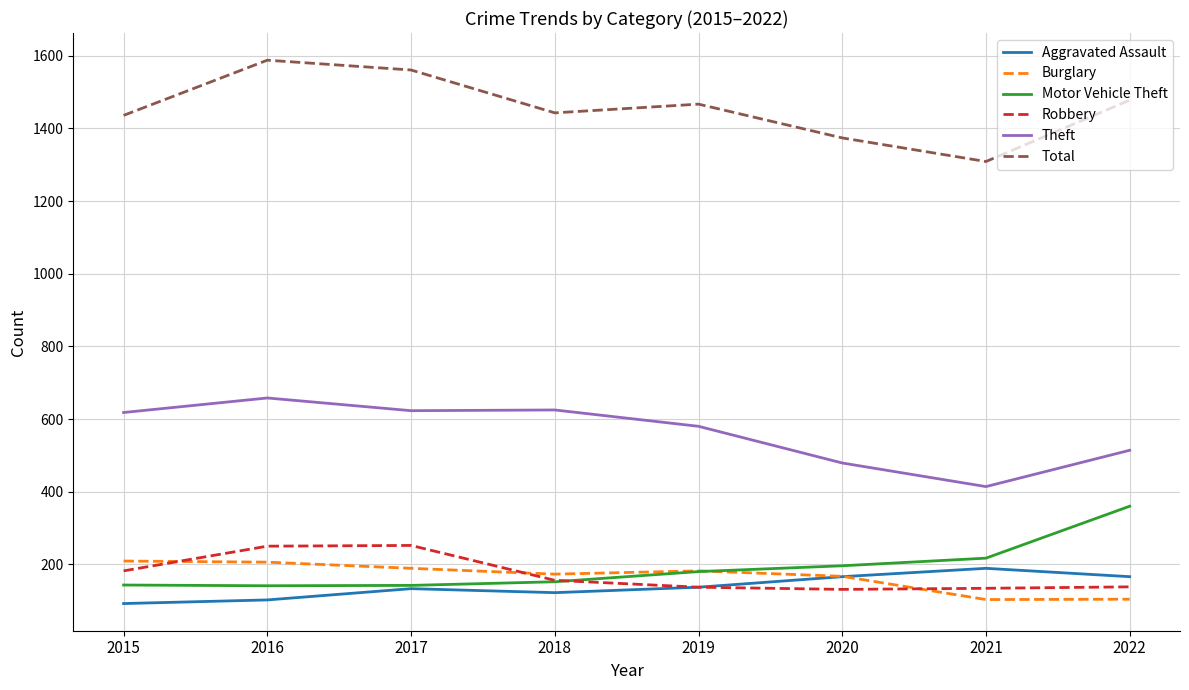

What is the highest value of the Theft series?

658